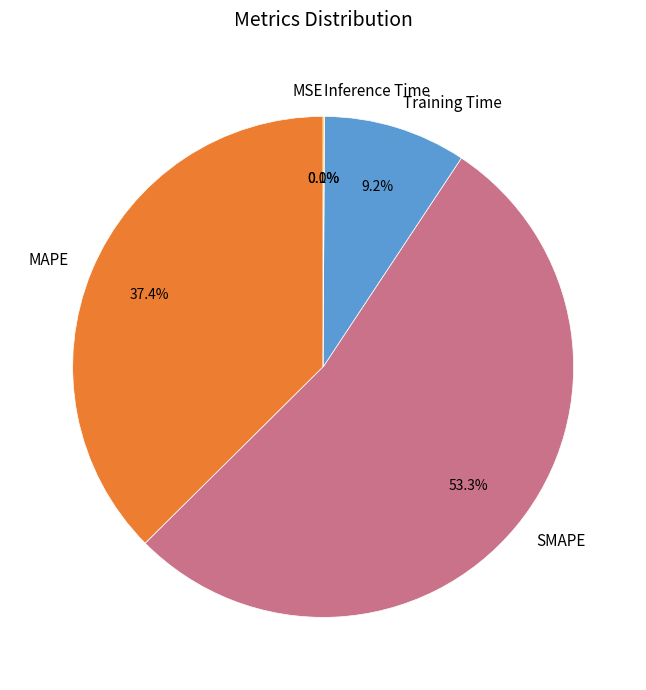

How much of the chart is everything except SMAPE?

46.7%